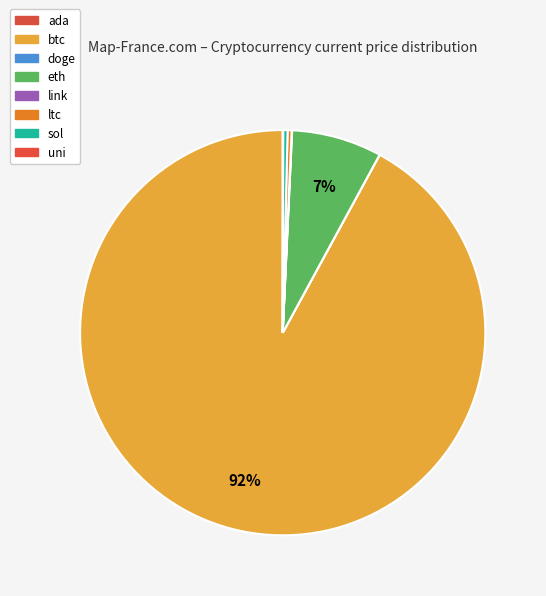

What is the change in value from ada to link?

+20.8